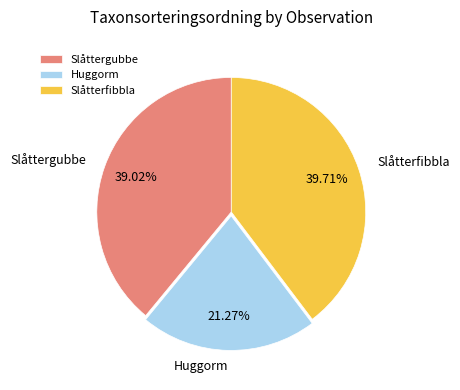

Which has a higher value, Slåtterfibbla or Slåttergubbe?

Slåtterfibbla